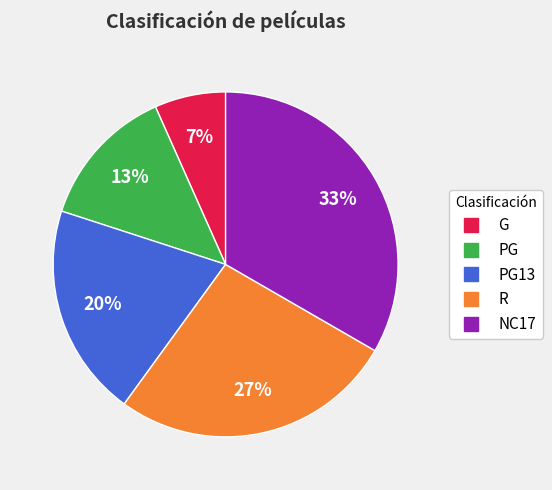

To the nearest percent, what is the average slice percentage?

20%